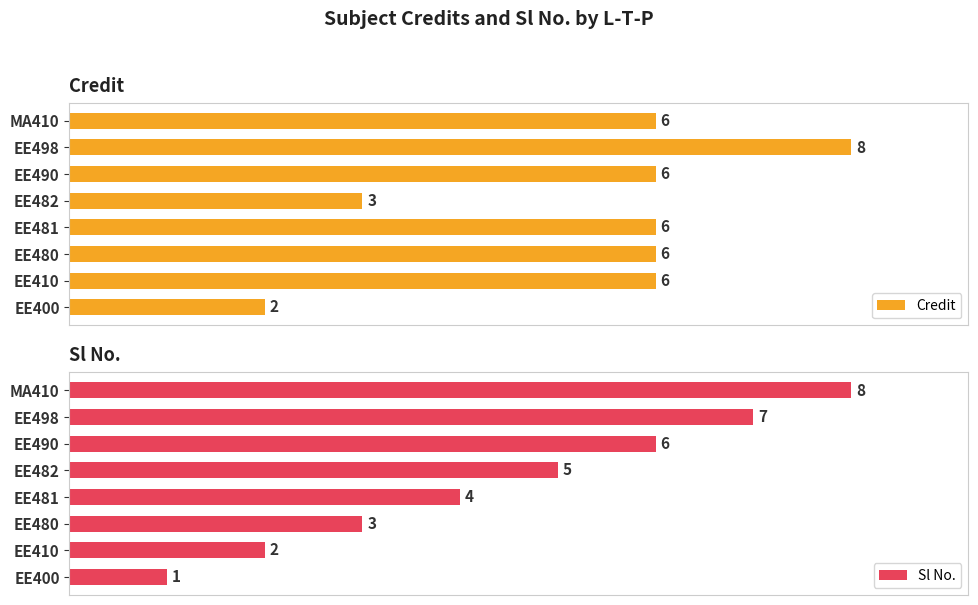

At which label is Sl No. closest to 4?

EE481